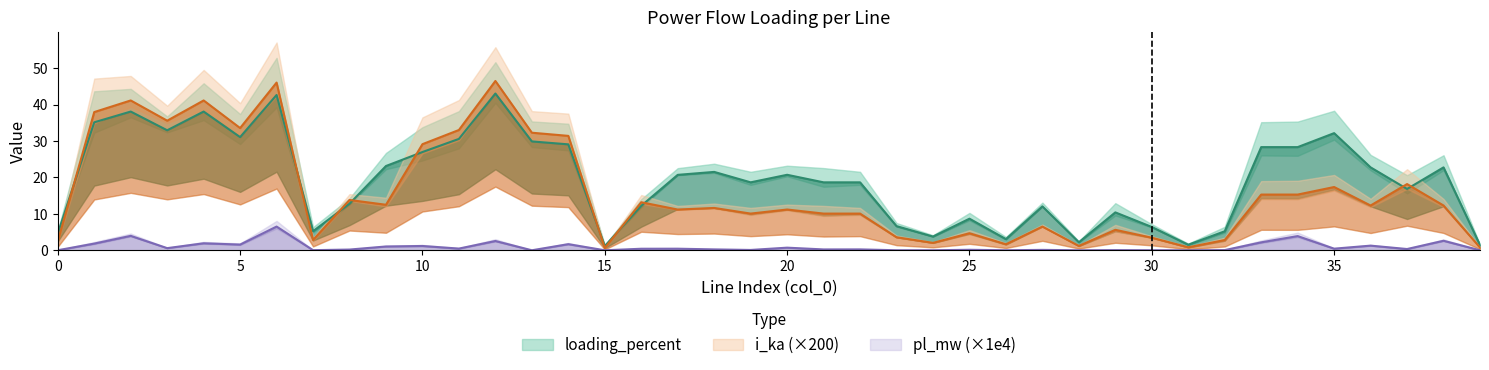

Which category has the highest value in the i_ka series?

12